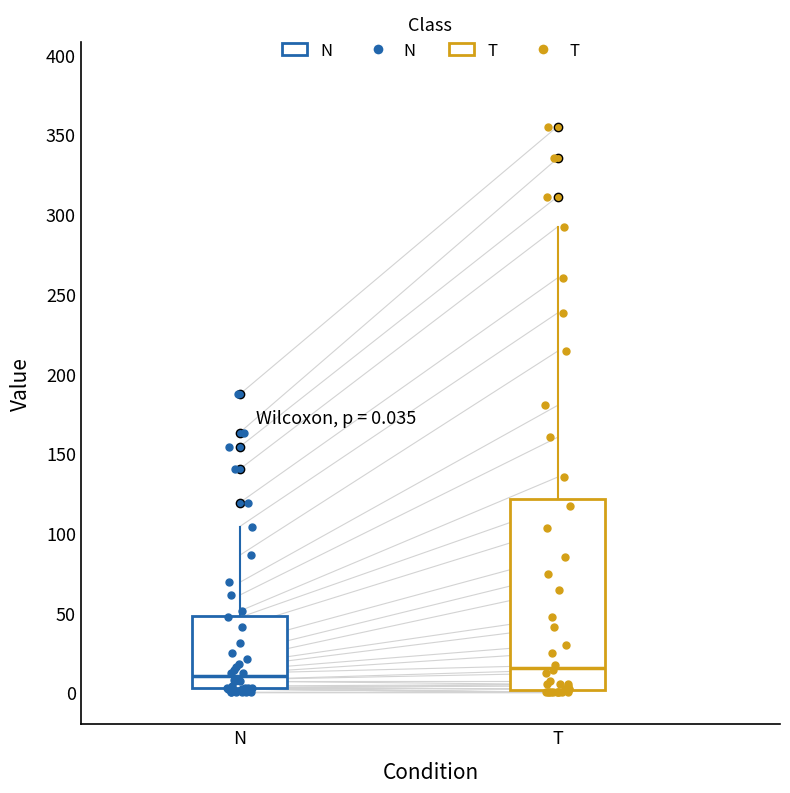

Comparing the boxes themselves (not the whiskers), which one is the tallest?

T